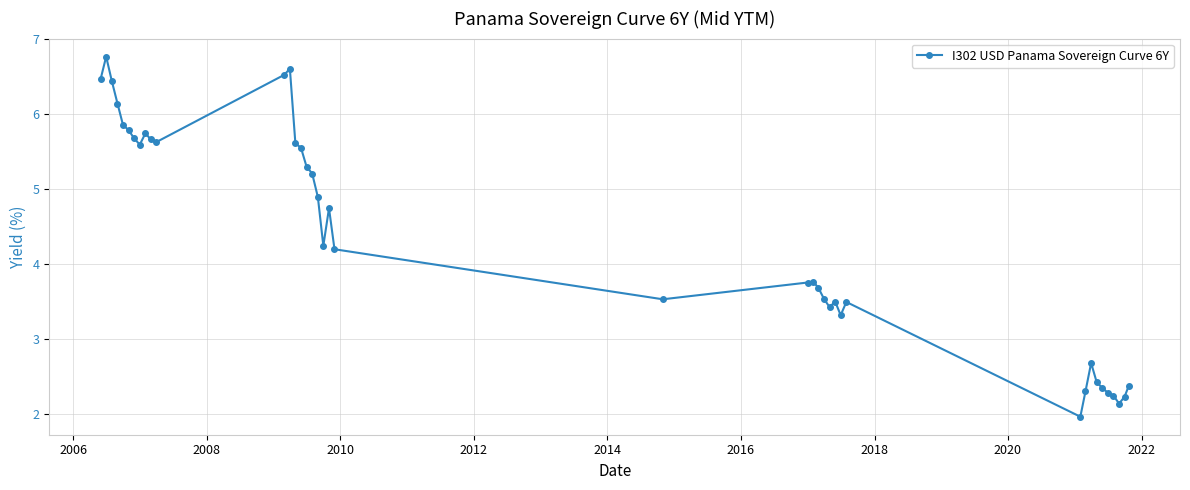

True or false: there are more than 2 points higher than both neighbors.

True